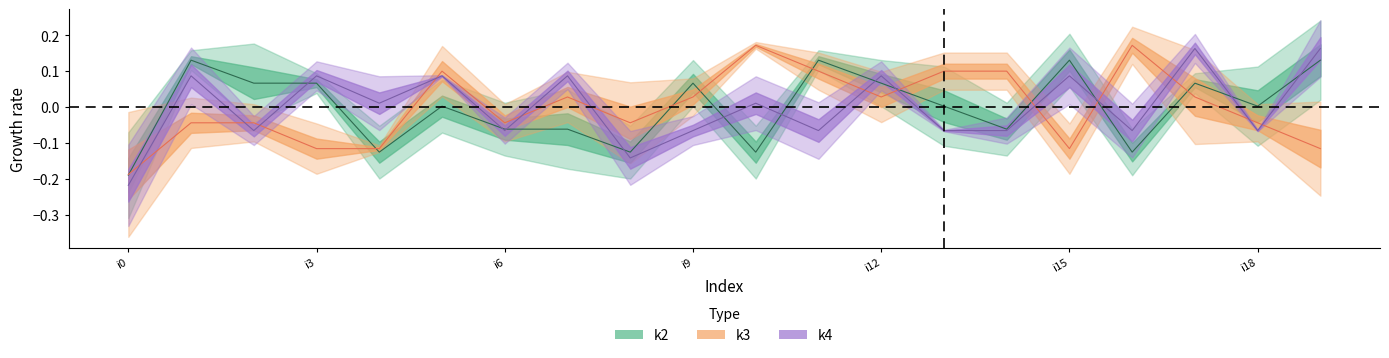

The value of k3 at i4 is -0.0. True or false?

False